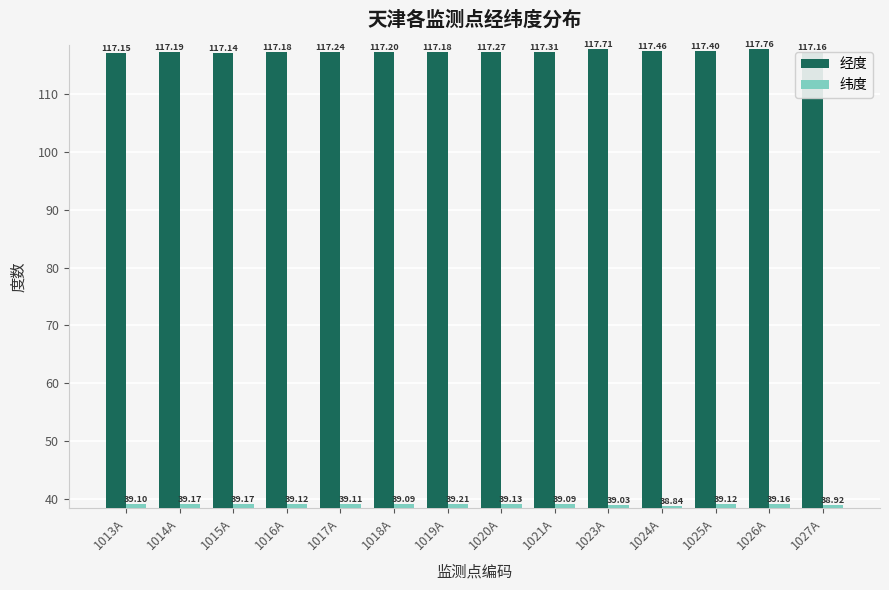

At how many categories does at least one series exceed 108?

14